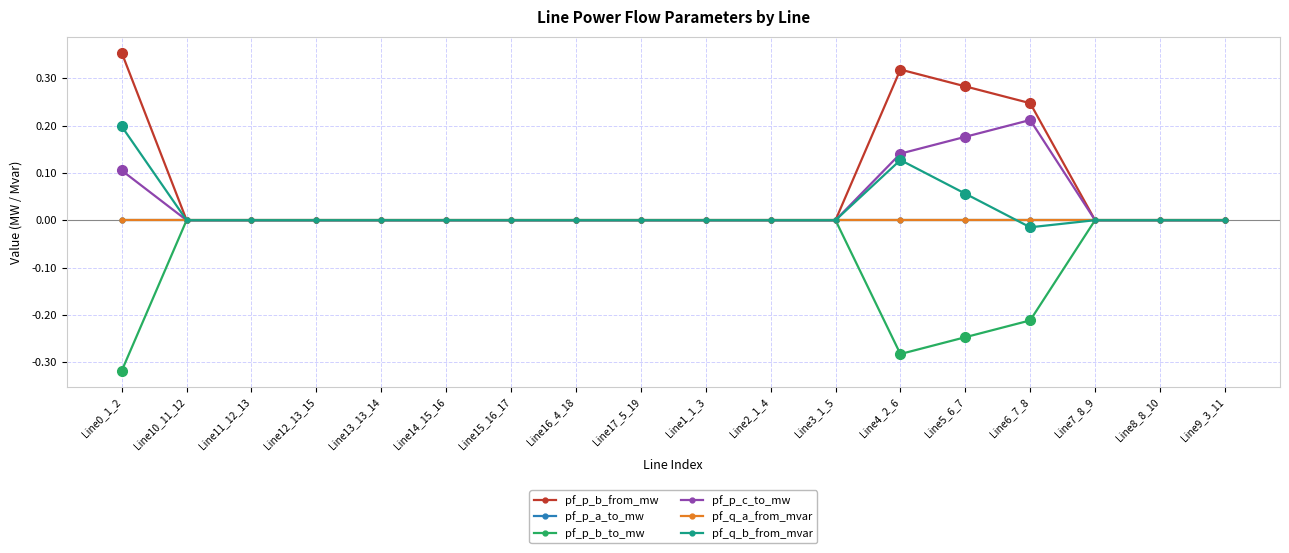

Is this an area chart (filled region under the line)?

No